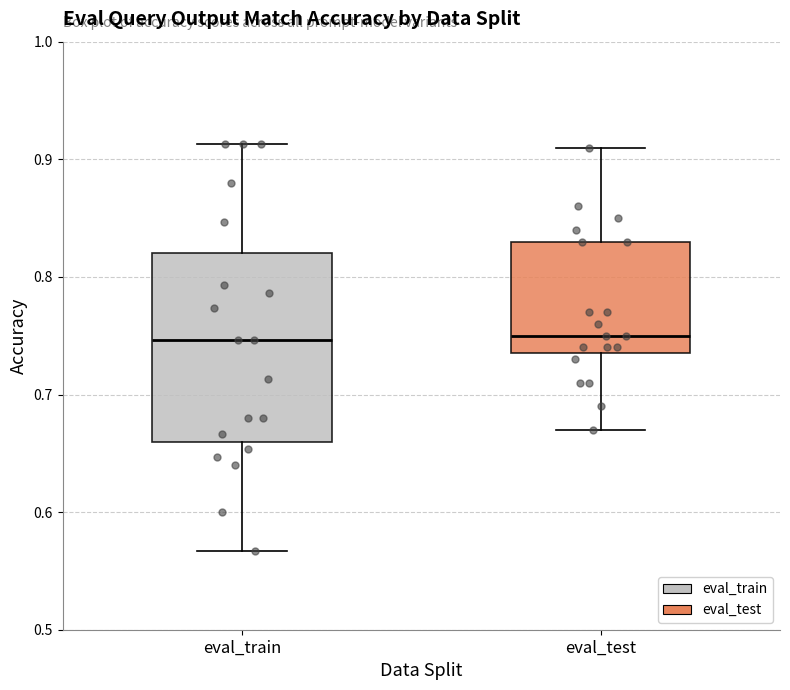

Where does the median line of the box for eval_train sit on the y-axis? The values are not printed on the chart, so give them approximately, as read against the axis.

0.75